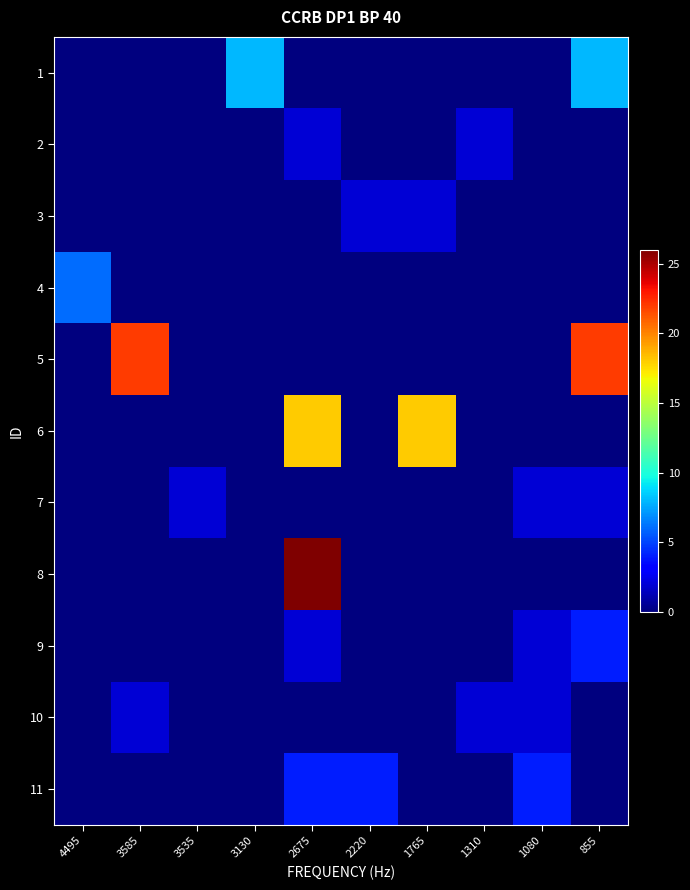

Which has a higher value, 855 or 3535?

855